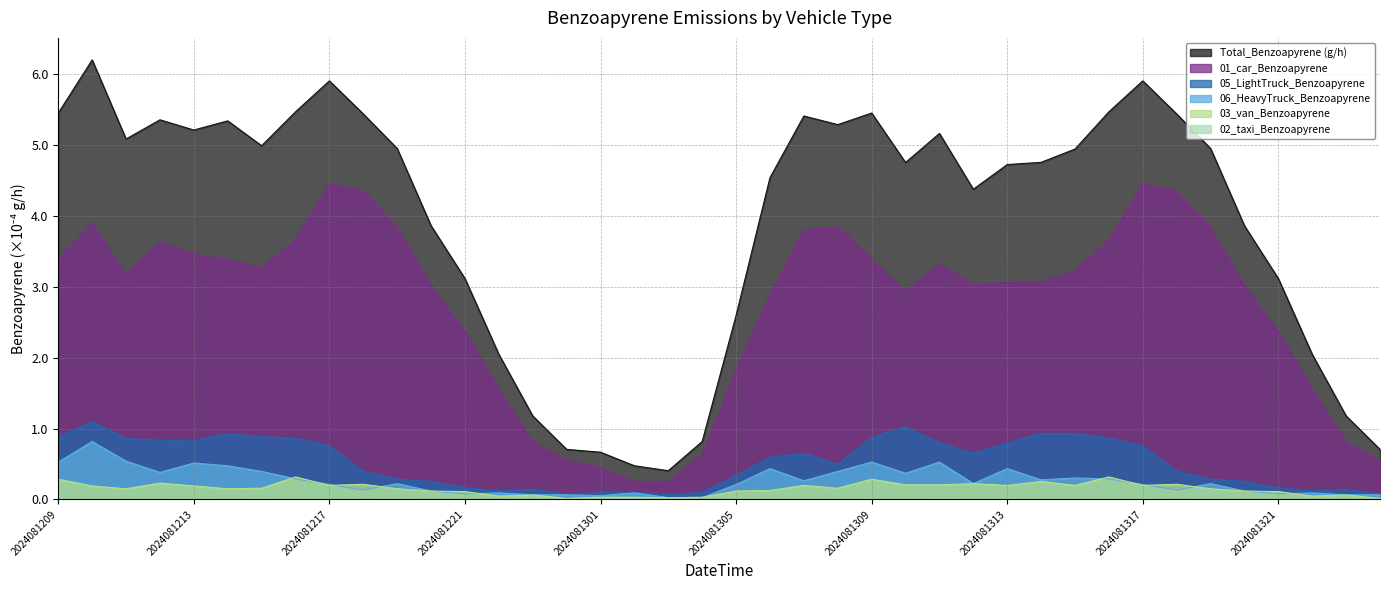

Rank the series by their maximum value, from highest to lowest.

Total_Benzoapyrene (g/h), 01_car_Benzoapyrene, 05_LightTruck_Benzoapyrene, 06_HeavyTruck_Benzoapyrene, 03_van_Benzoapyrene, 02_taxi_Benzoapyrene